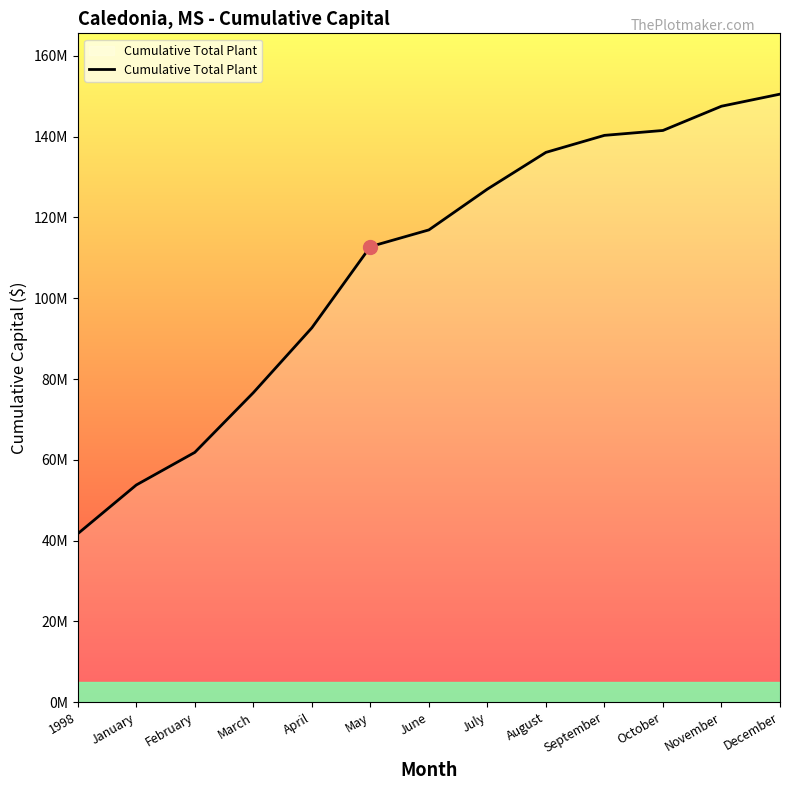

True or false: the data shows 85378429 at September.

False